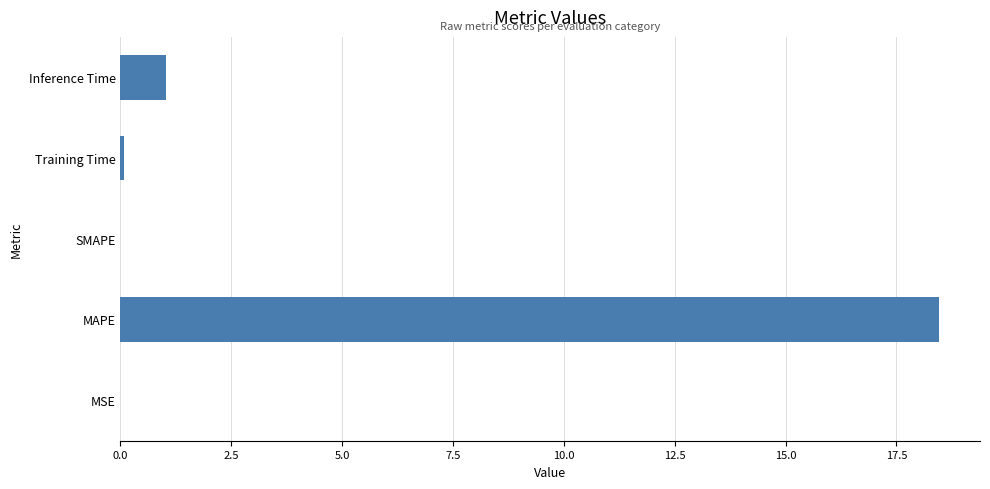

Between MAPE and Inference Time, which is larger?

MAPE